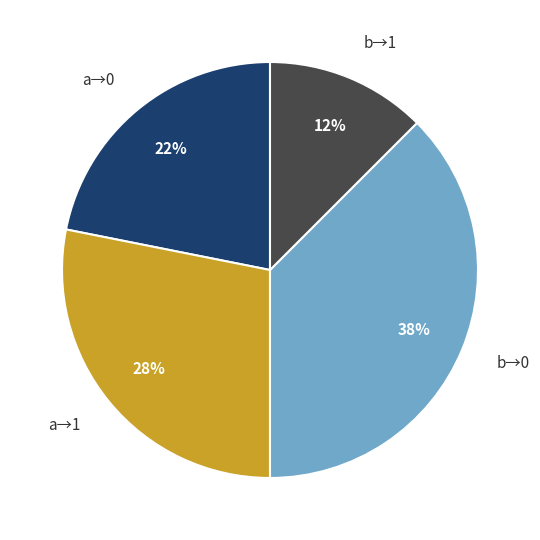

To the nearest percent, what percentage of the pie is a→0?

22%